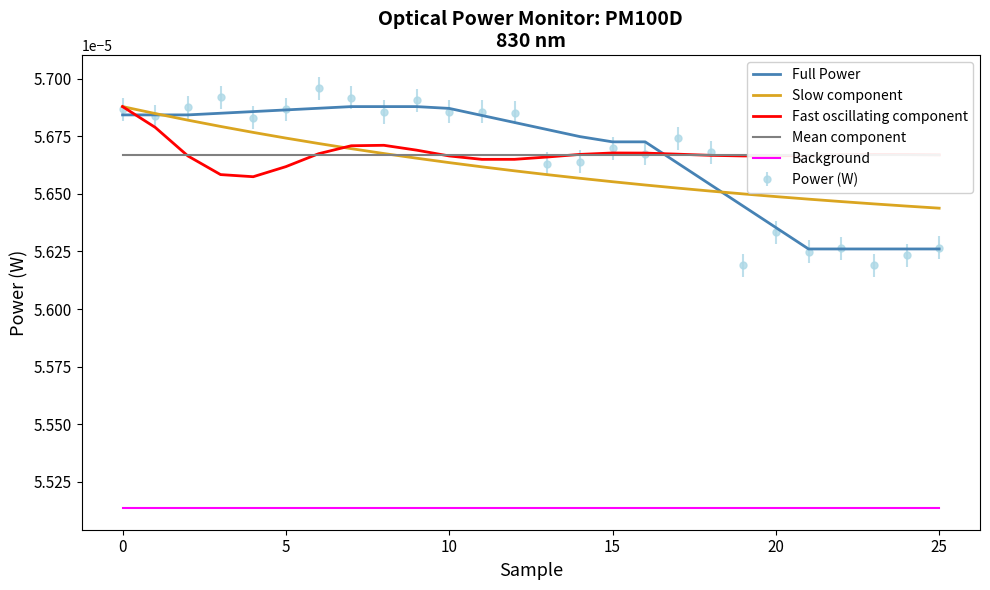

Does the chart have visible grid lines?

No